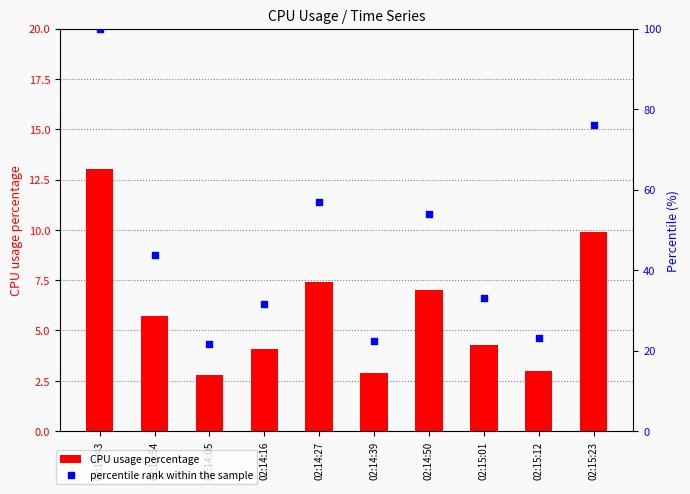

What is the total value across all series at 02:13:43?

113.0